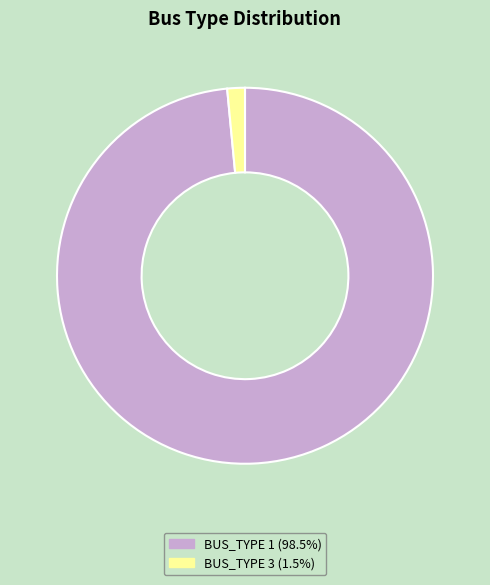

Is there a majority slice in this chart?

Yes